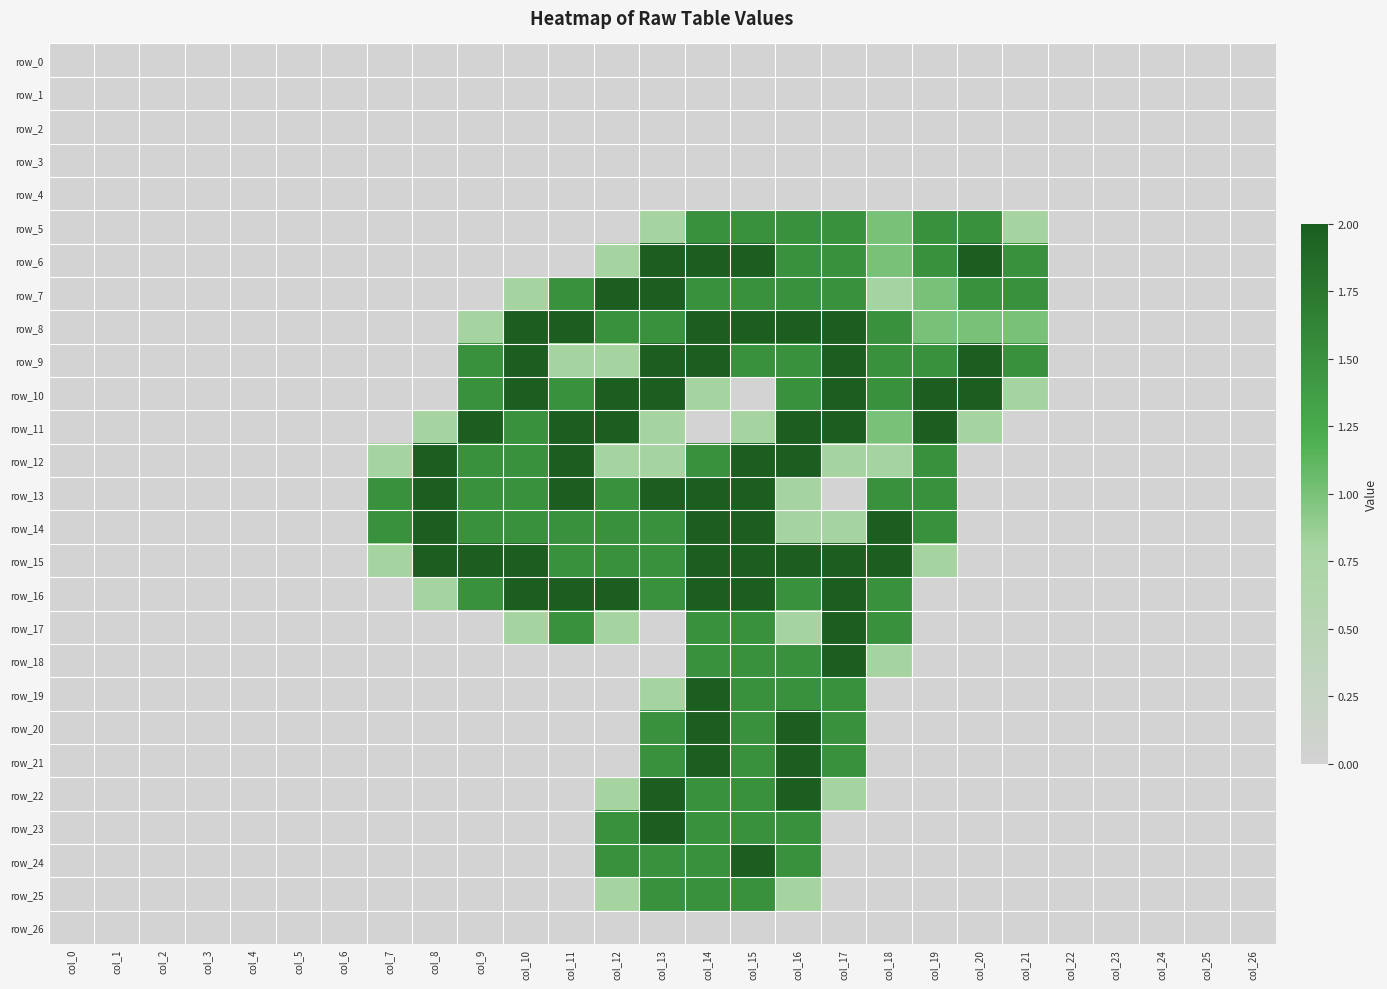

Which category has the lowest value in the row_1 series?

col_0